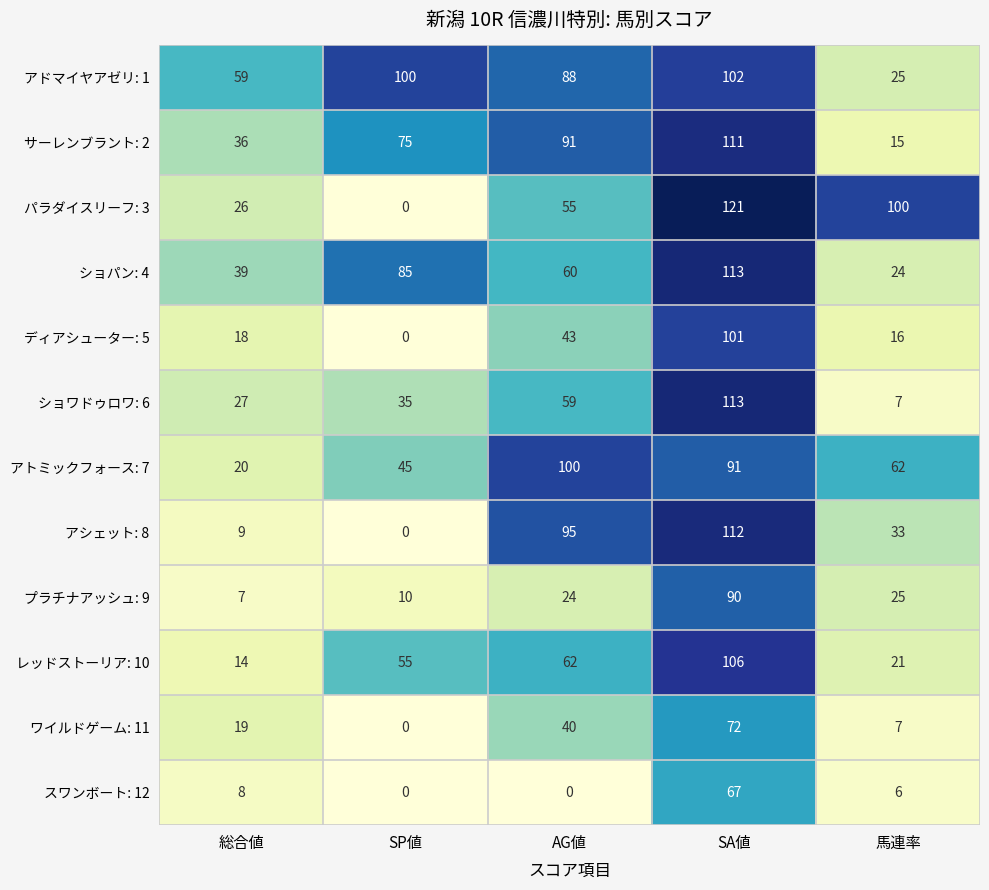

What is the average value of the ディアシューター: 5 series?

36